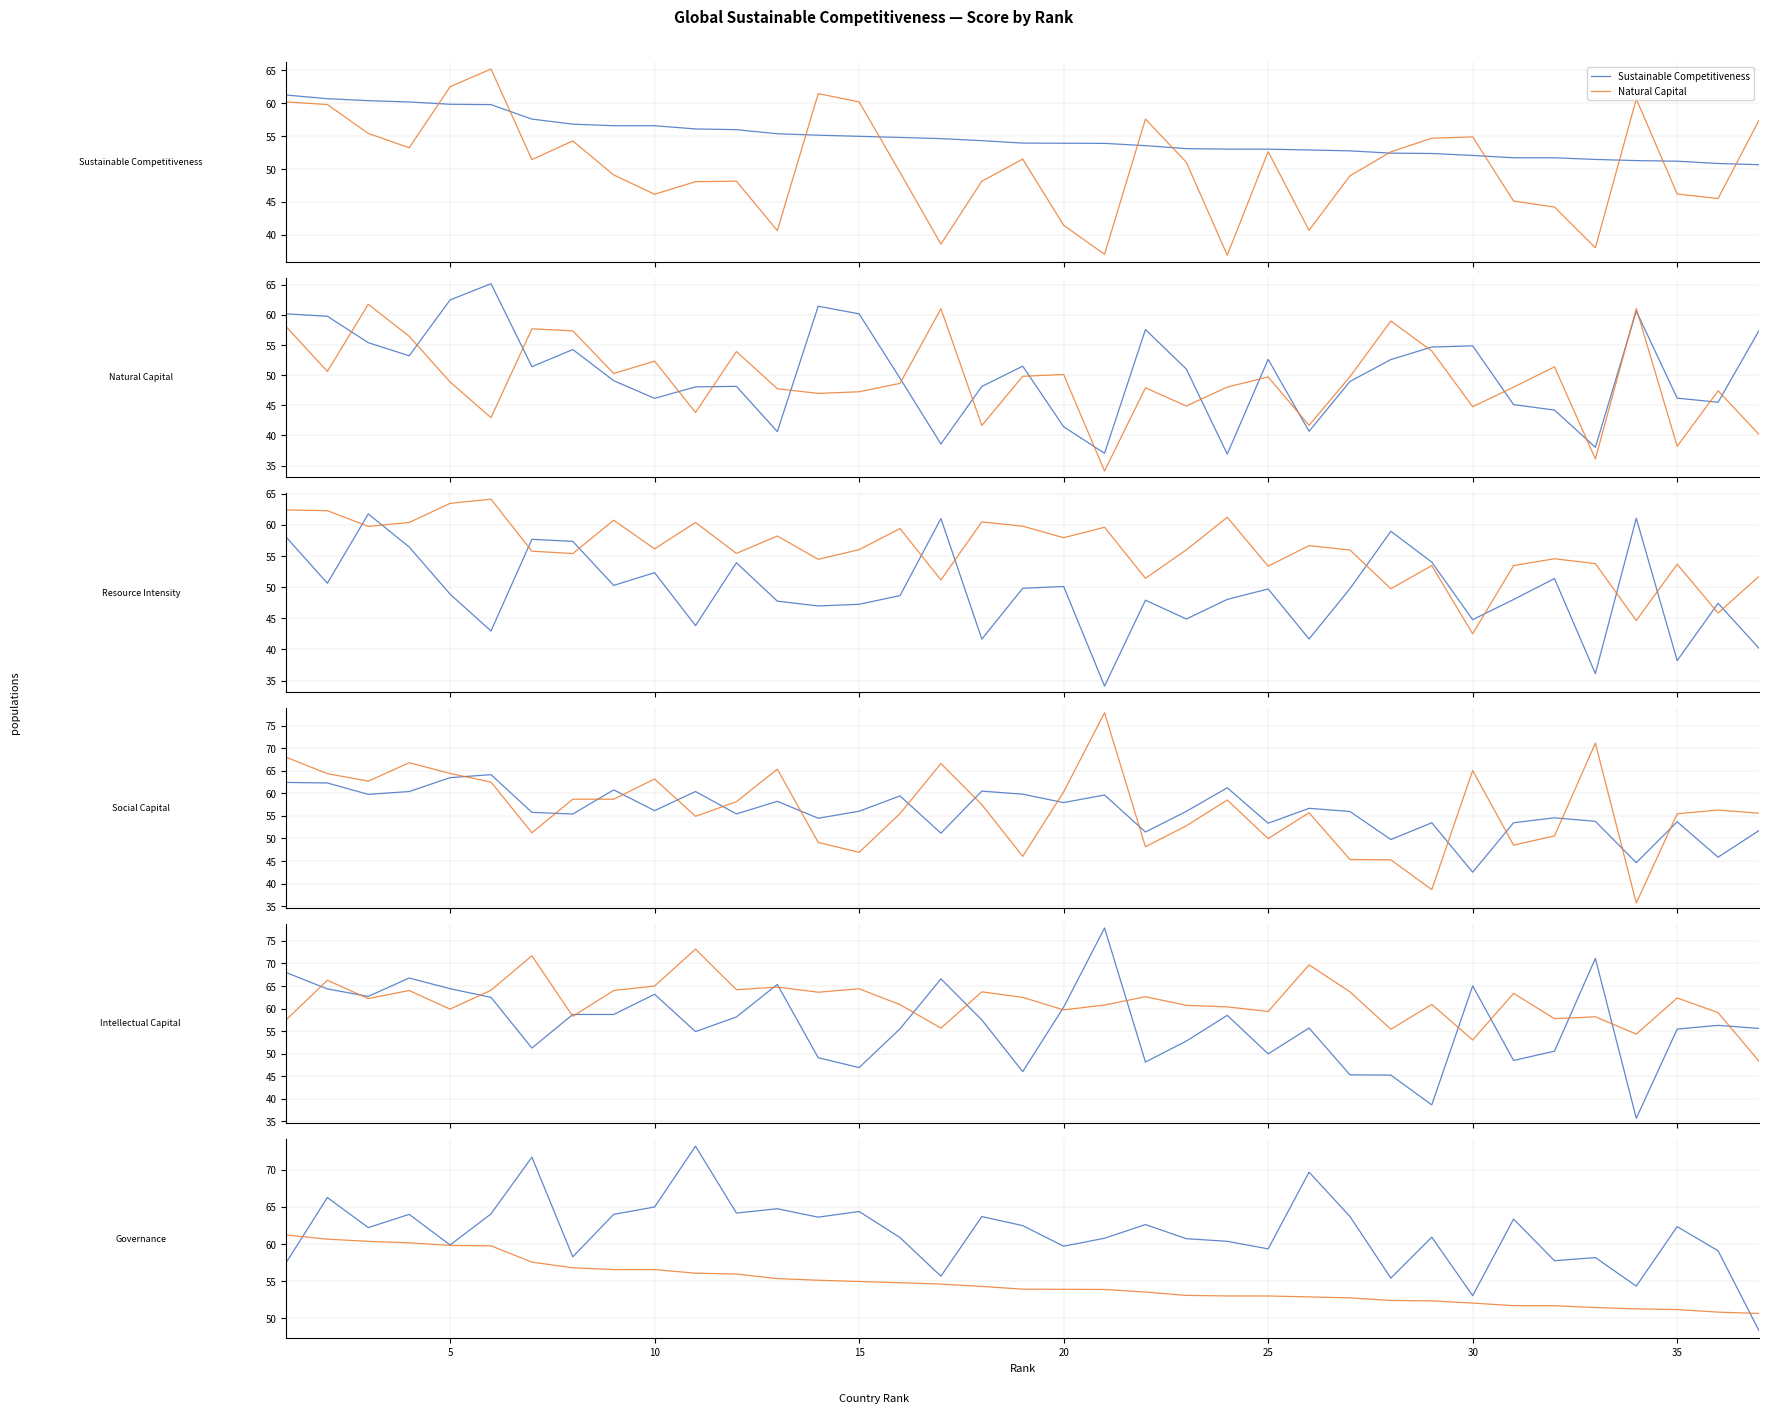

How many values in the Resource Intensity series are below 48?

15